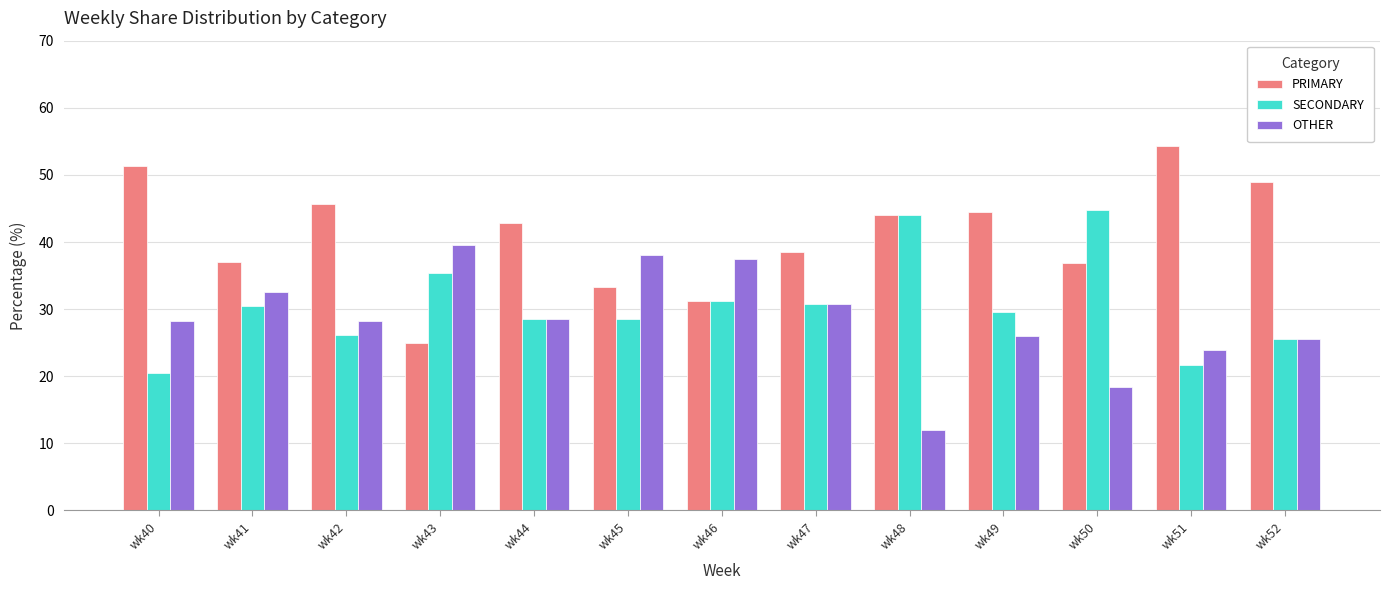

Rank the series at wk42 from lowest to highest value.

SECONDARY, OTHER, PRIMARY